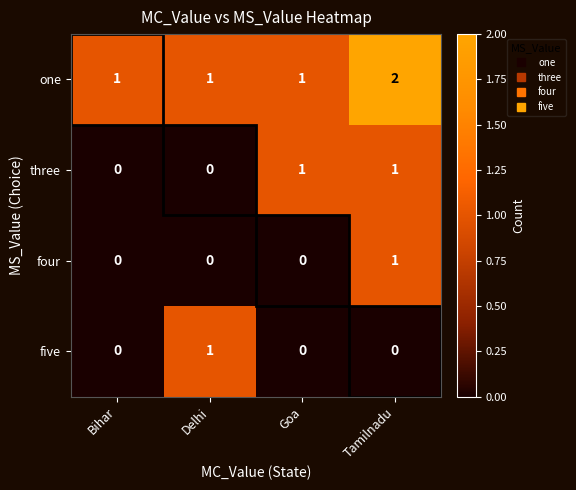

At which category does the chart reach its peak across all series?

Tamilnadu